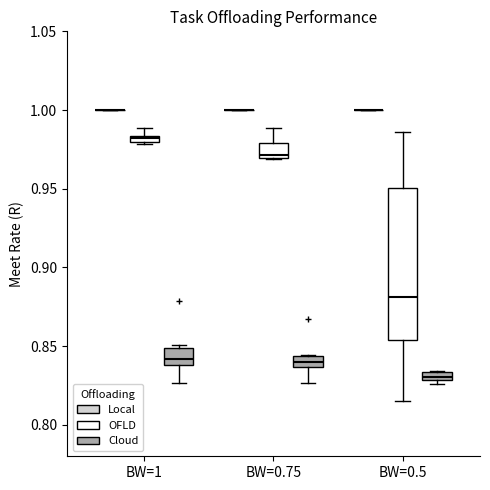

Where does the upper whisker of the box for BW=0.5 (OFLD) end on the y-axis? The values are not printed on the chart, so give them approximately, as read against the axis.

0.985